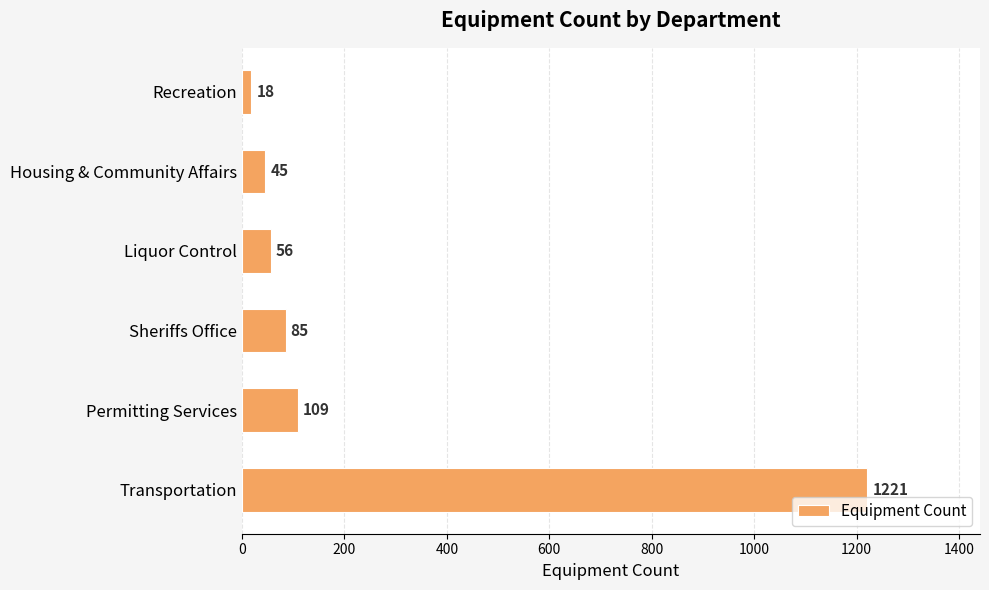

What is the difference between the maximum and minimum values?

1203